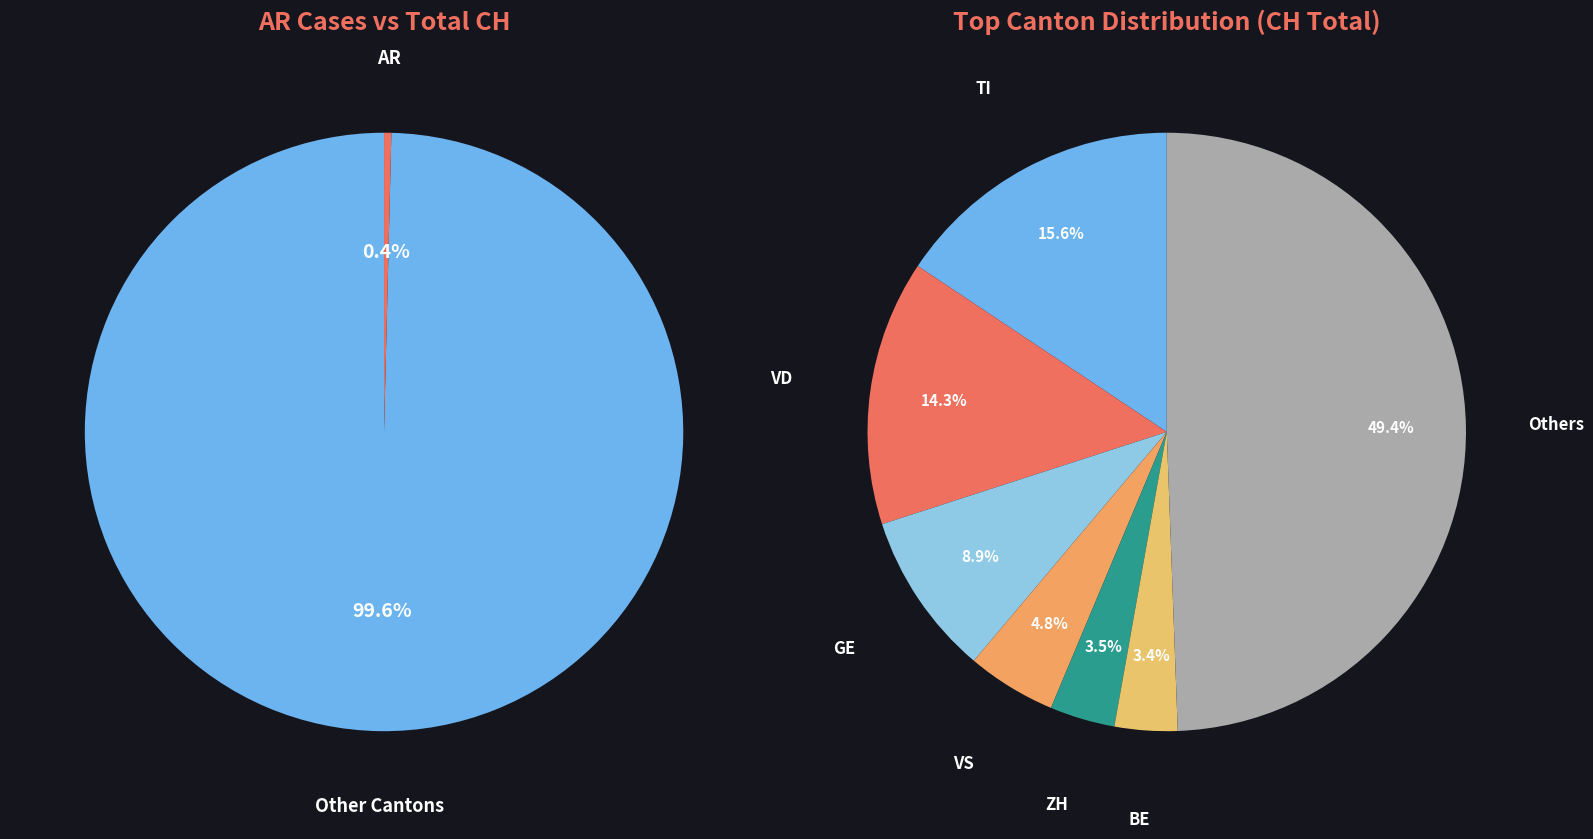

Is SH the majority of the pie?

No